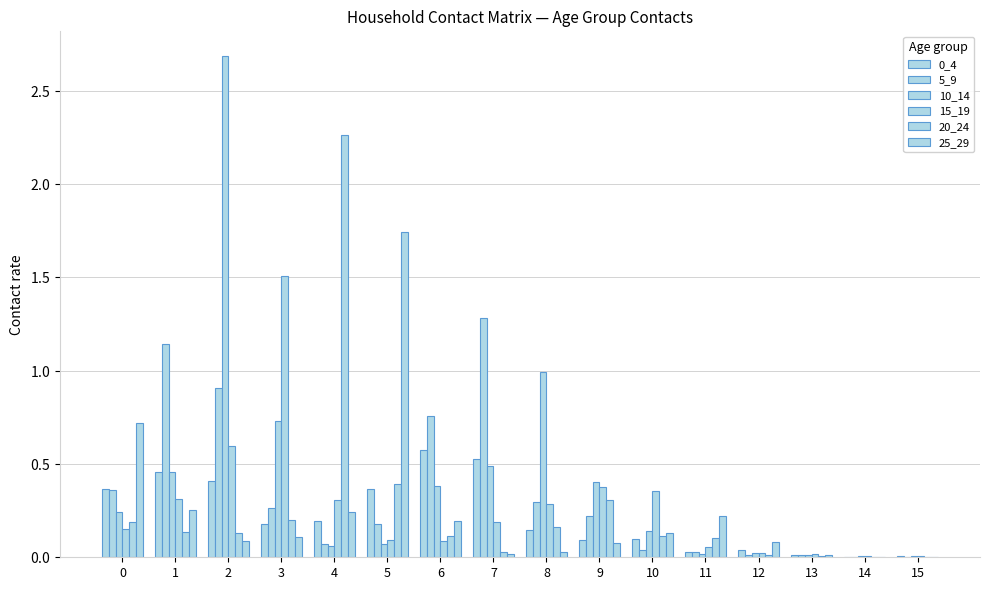

What is the sum of all 10_14 values?

6.7